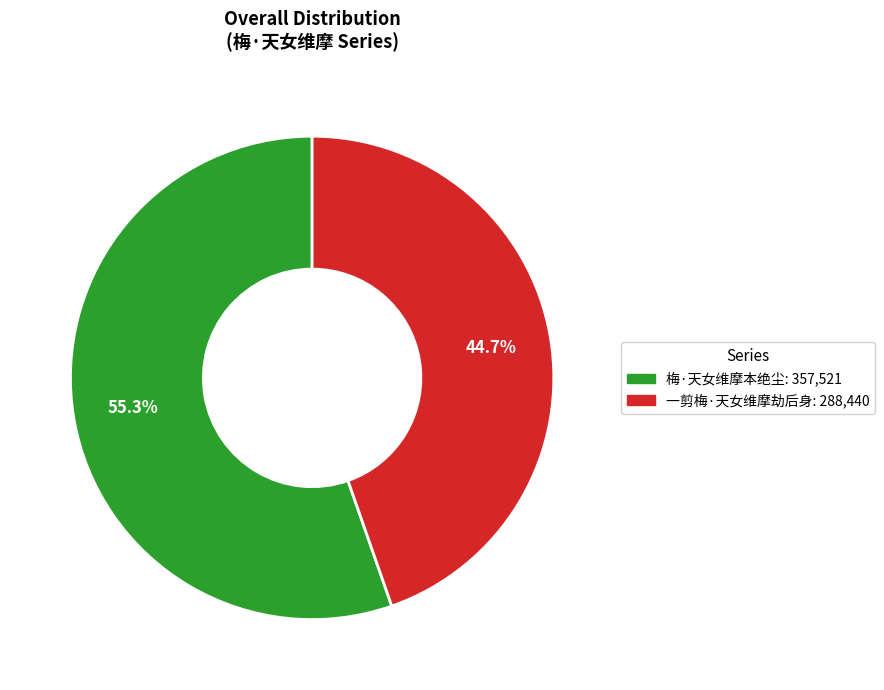

Which slice is the smallest?

一剪梅·天女维摩劫后身